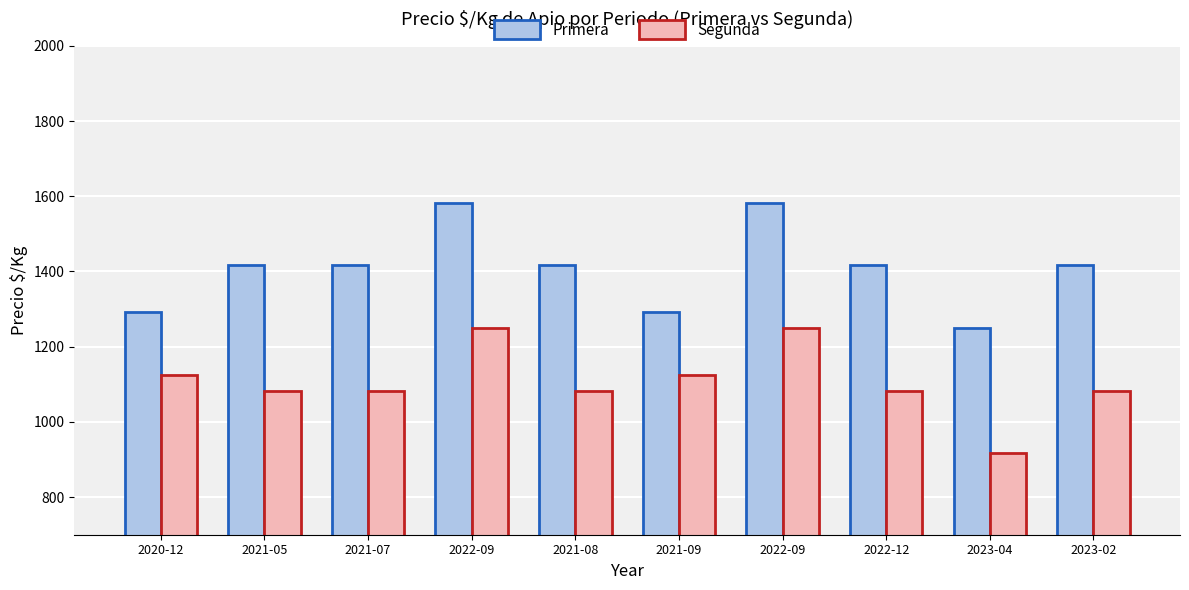

What is the minimum value for Segunda?

917